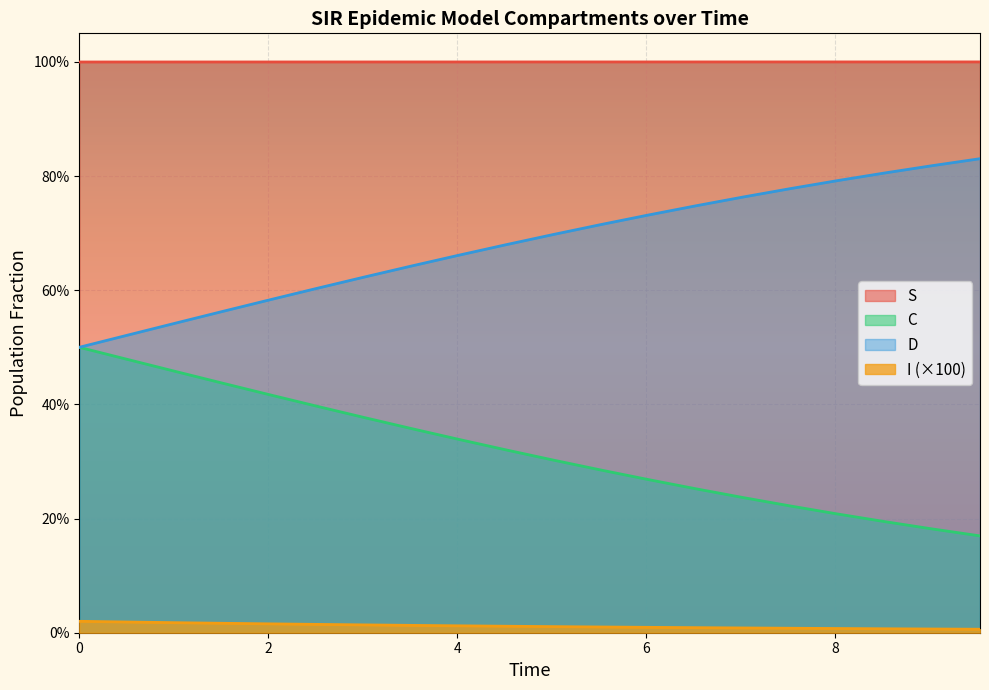

What are all the series names shown in the legend?

S, C, D, I (×100)